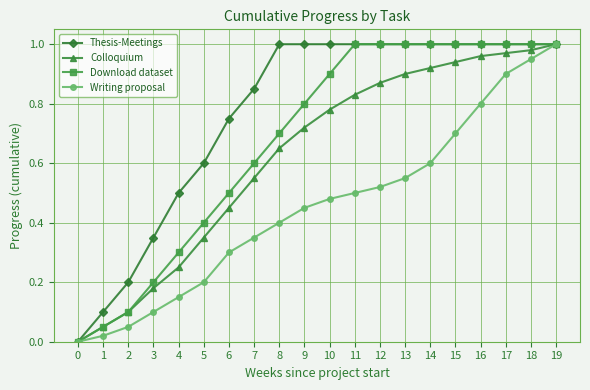

Which series has the largest total across all categories?

Thesis-Meetings